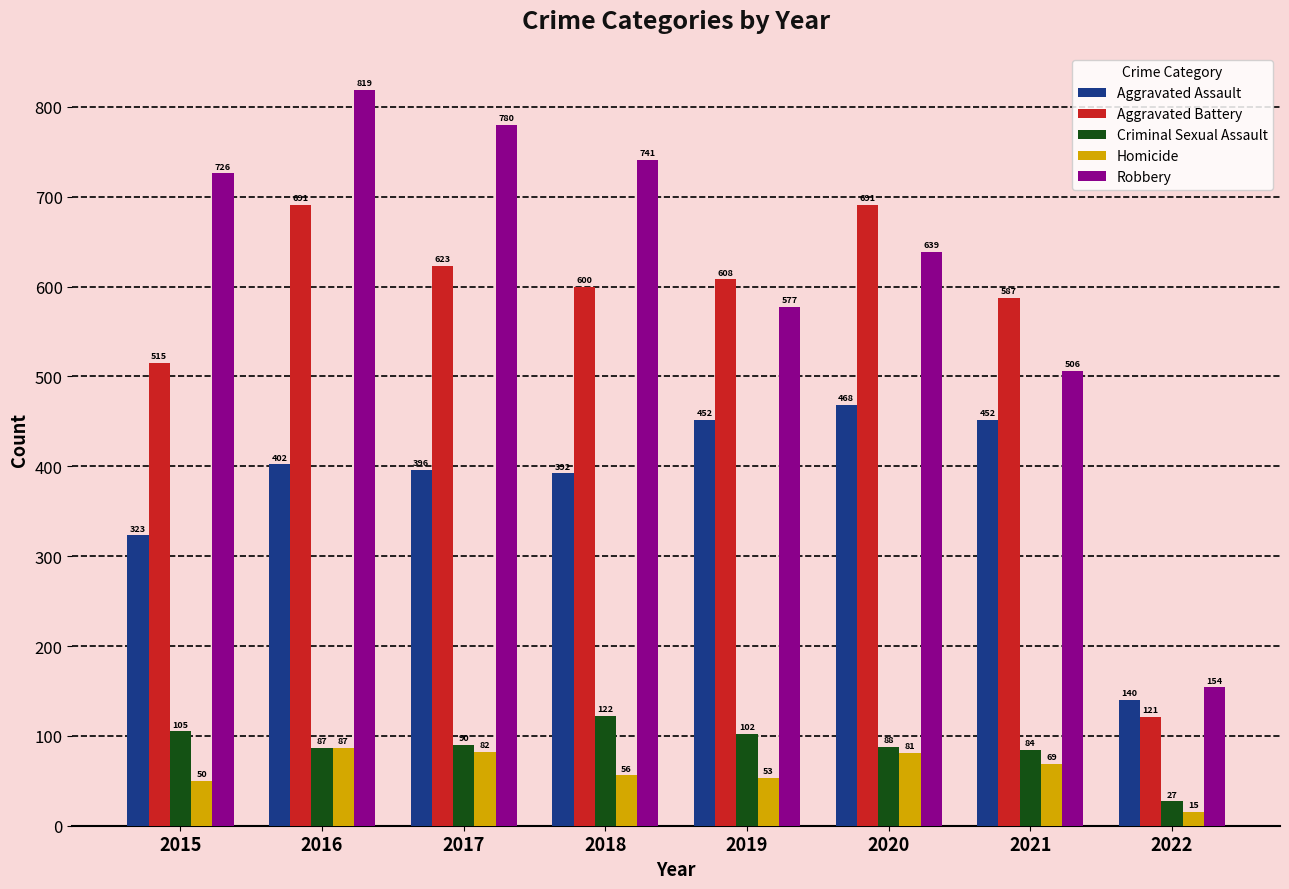

Is the value of Criminal Sexual Assault at 2016 greater than the value of Aggravated Assault at 2022?

No